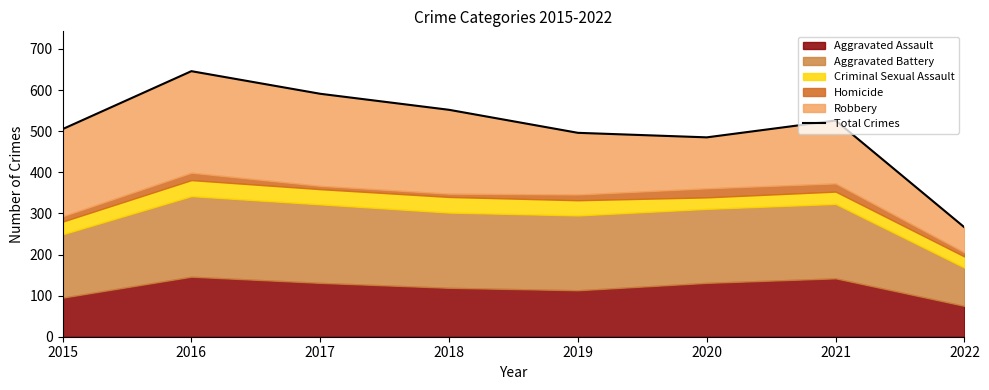

Where is the first local maximum?

2016